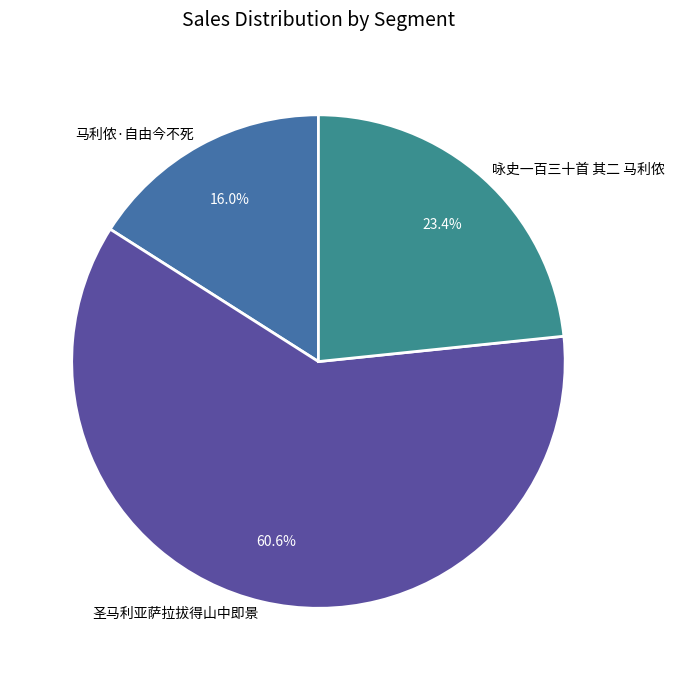

Rank the categories by value from lowest to highest.

马利侬·自由今不死, 咏史一百三十首 其二 马利侬, 圣马利亚萨拉拔得山中即景